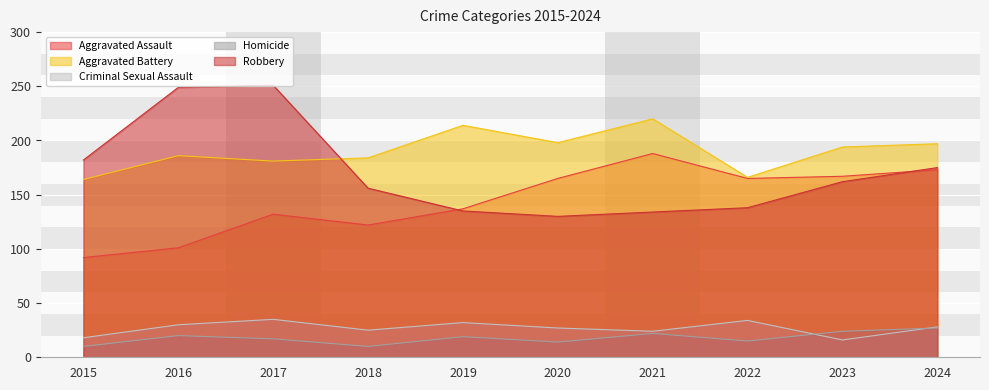

Which series has the largest total across all categories?

Aggravated Battery